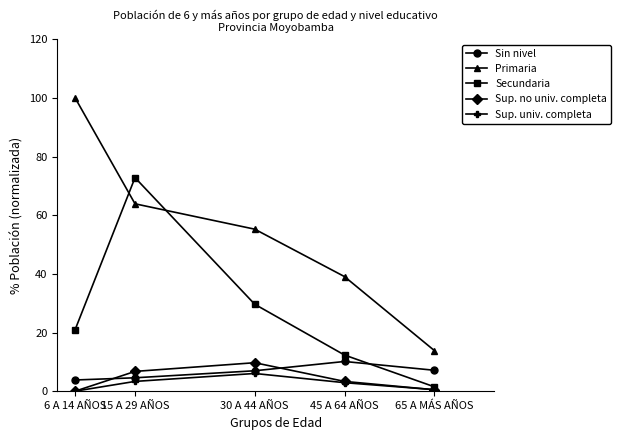

Is it true that Secundaria equals 72.8 at 15 A 29 AÑOS?

True